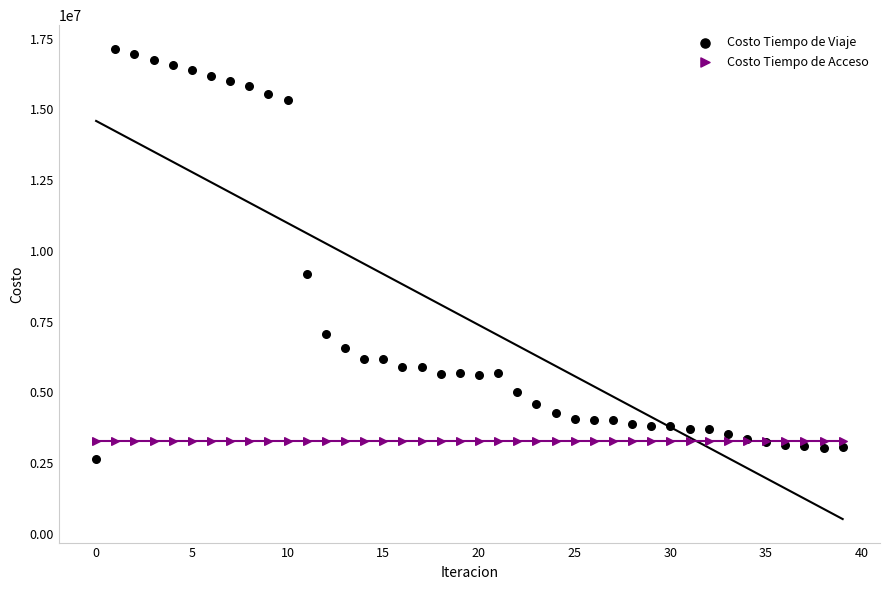

Across all series, what Y value is closest to 9886989?

9178386.8